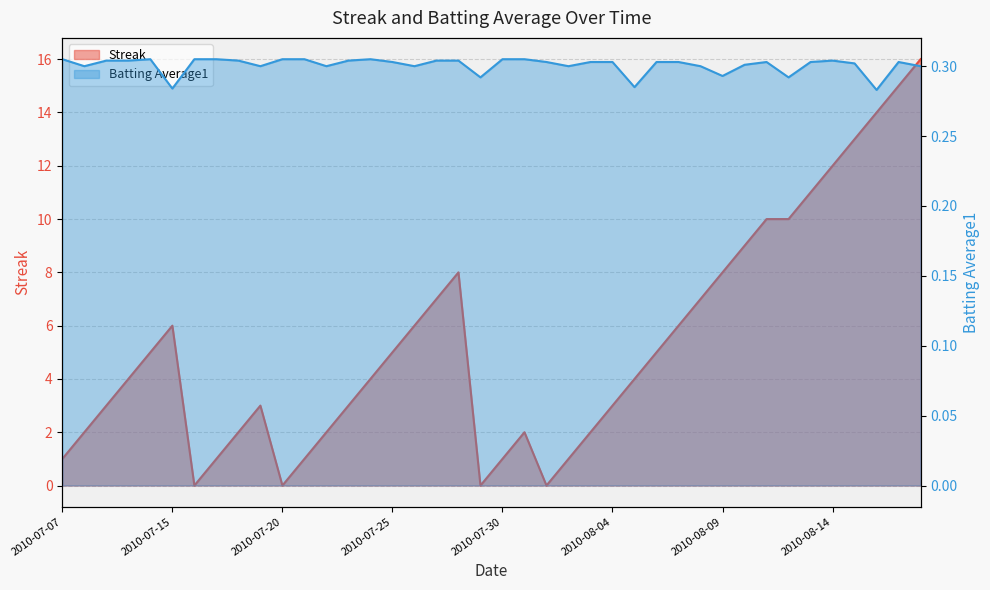

True or false: Batting Average1 has more than 2 interior local peaks.

True